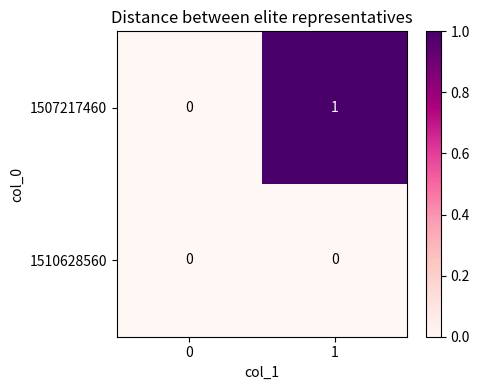

What is the spread (max minus min) of values at 1?

1